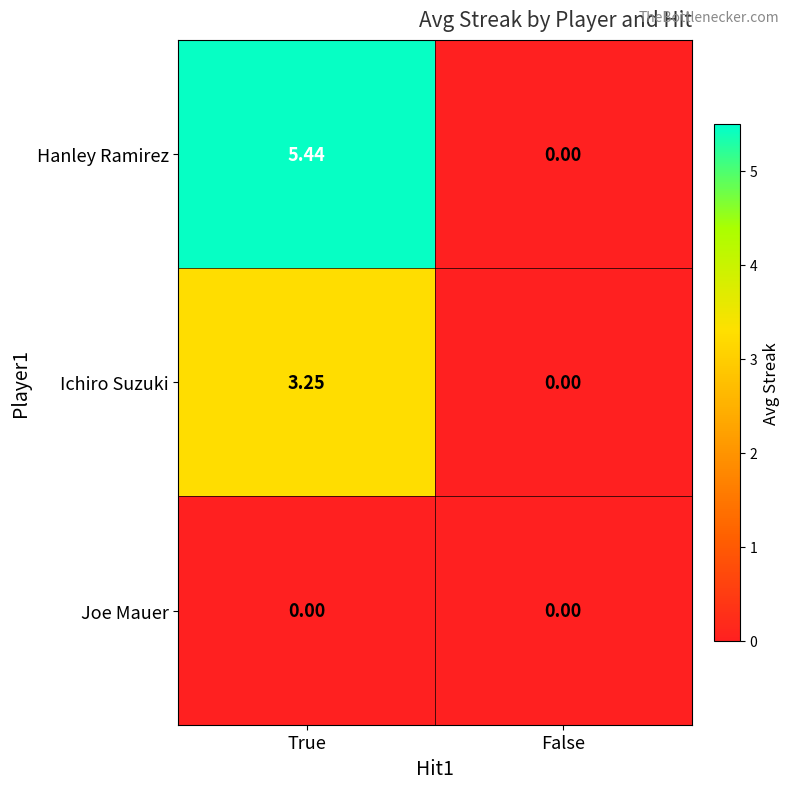

How many values in the Hanley Ramirez series are below 5?

1